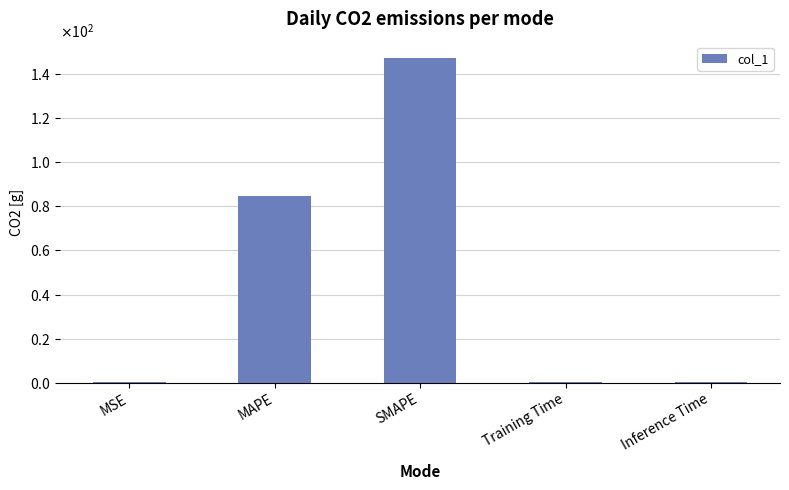

Read the value at MAPE.

84.9